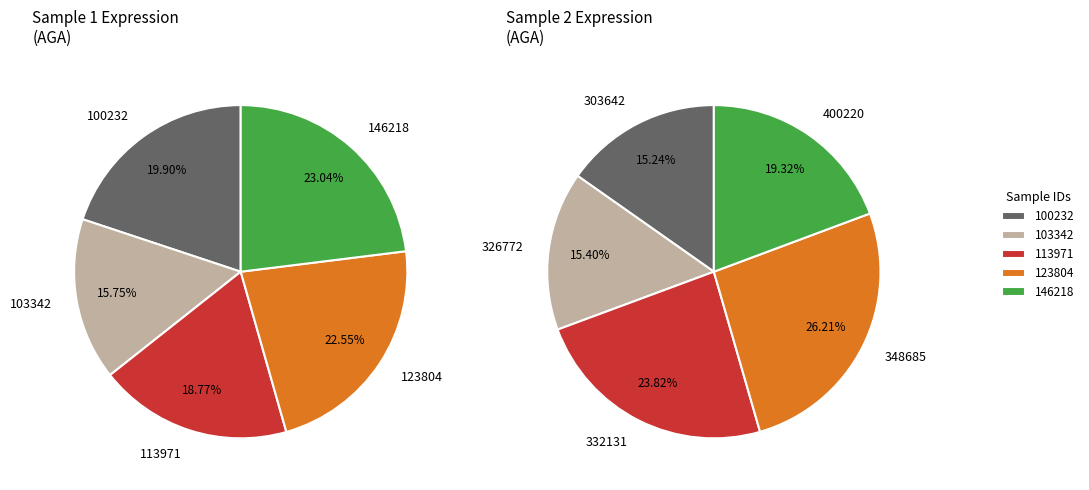

Is there a majority slice in this chart?

No